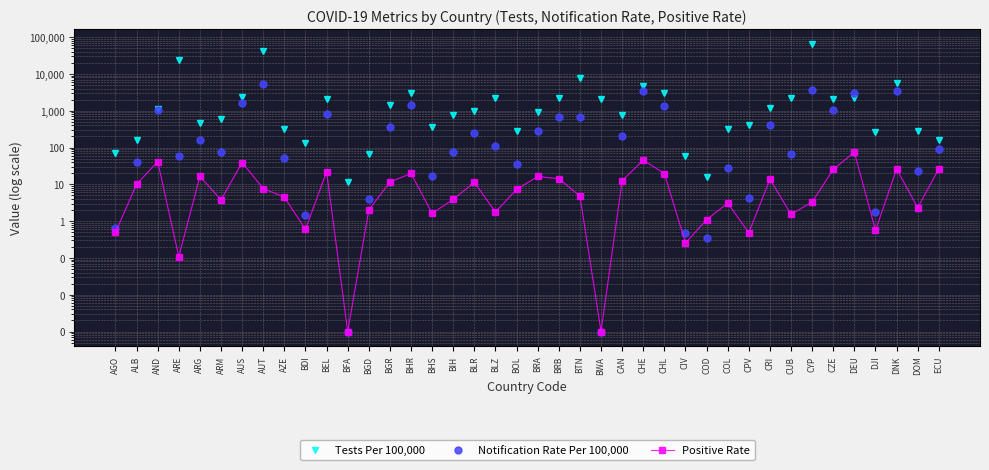

What is the label of the 32nd point from the left?

CRI